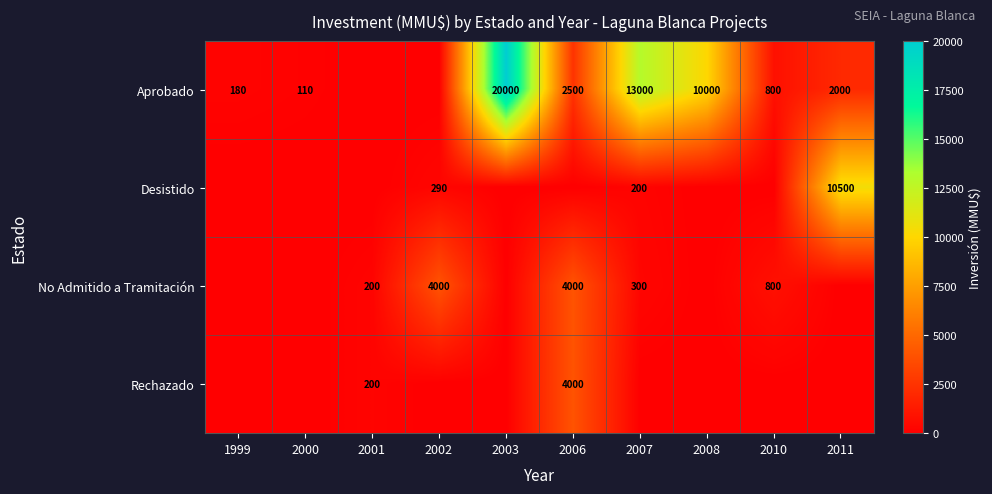

What is the spread (max minus min) of values at 2007?

13000